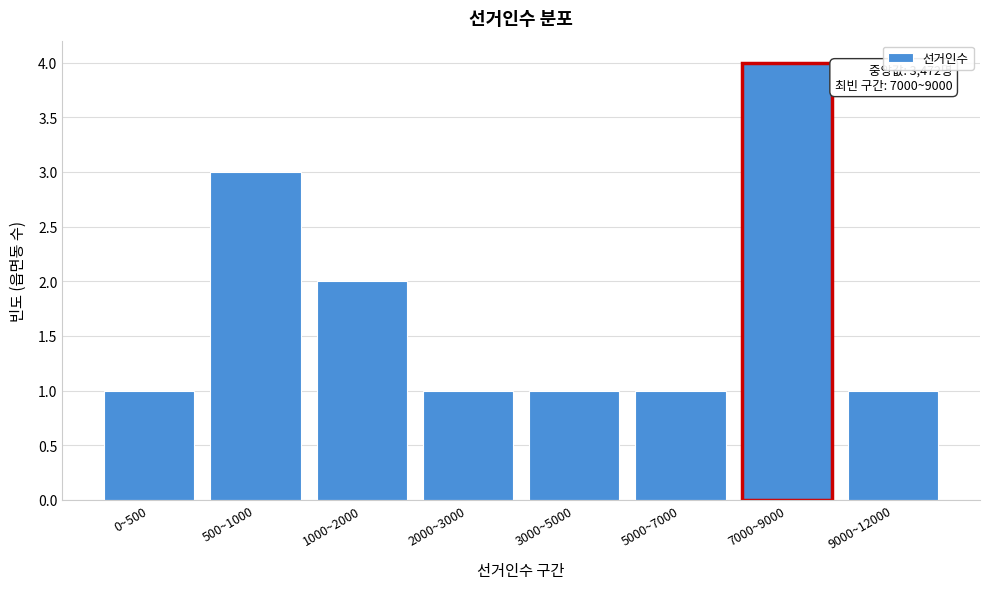

Reading left to right, transcribe all the data shown in this chart.

0~500=1	500~1000=3	1000~2000=2	2000~3000=1	3000~5000=1	5000~7000=1	7000~9000=4	9000~12000=1